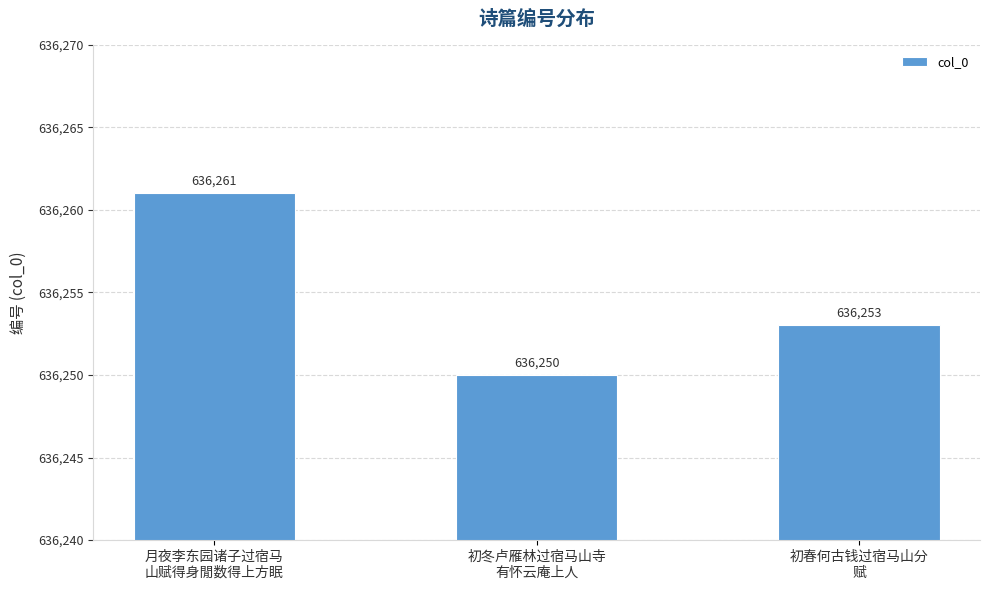

What is the ratio of the value at 初冬卢雁林过宿马山寺
有怀云庵上人 to the value at 月夜李东园诸子过宿马
山赋得身閒数得上方眠?

1.0